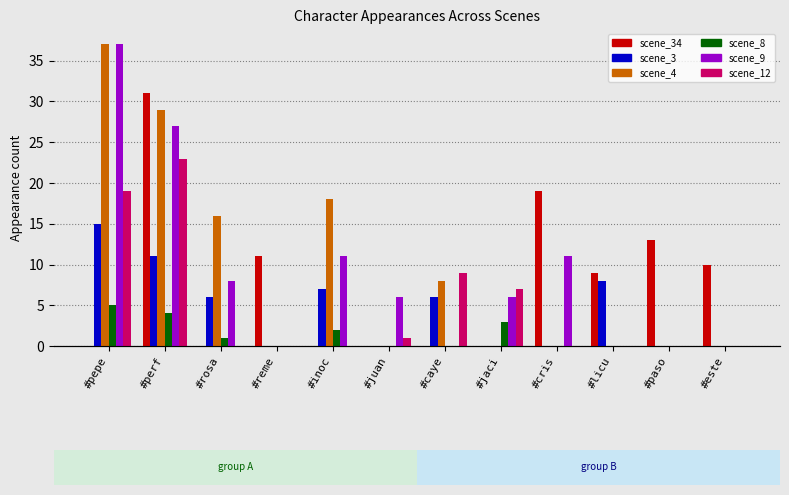

How many positive values does the scene_12 series have?

5